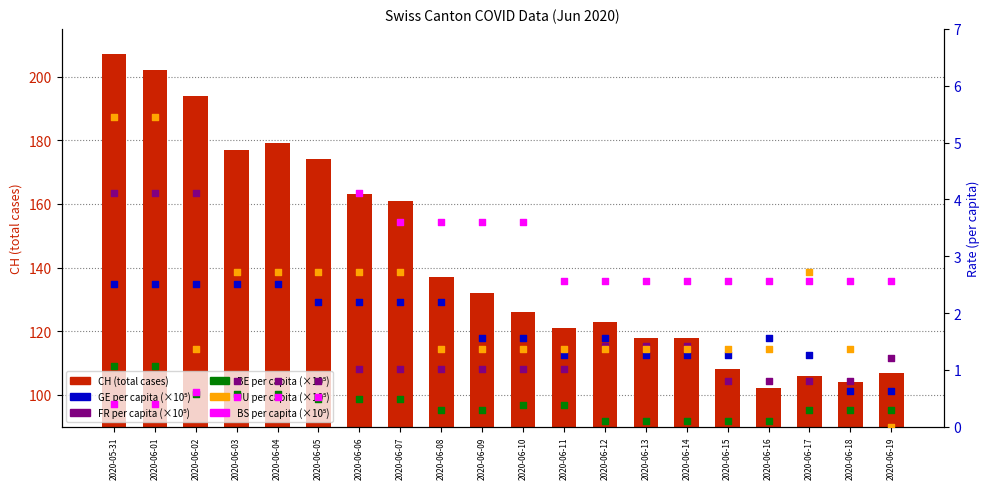

Which series has the largest total across all categories?

CH (total cases)